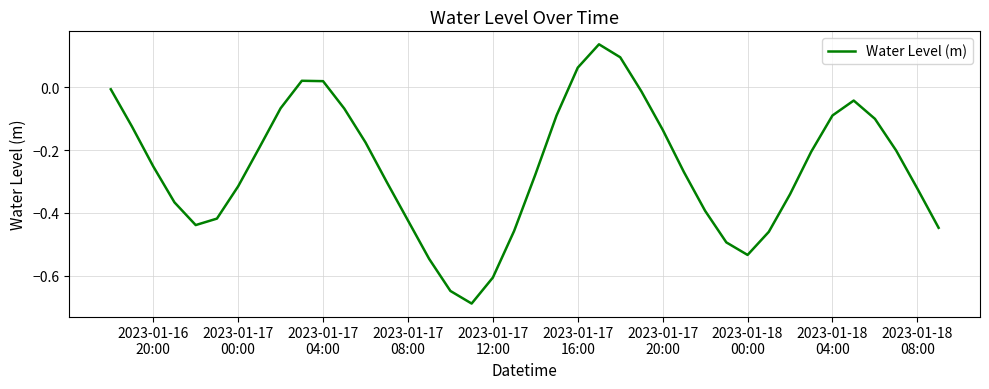

What is the difference between the maximum and minimum values?

0.8